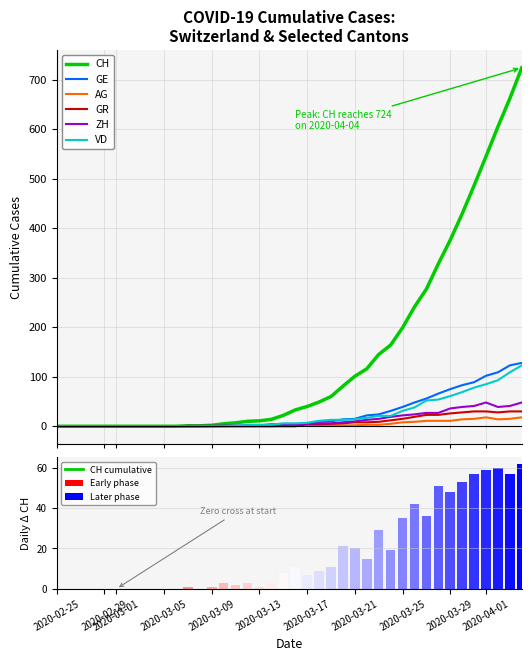

What is the difference between the second highest and second lowest values in the GE series?

123